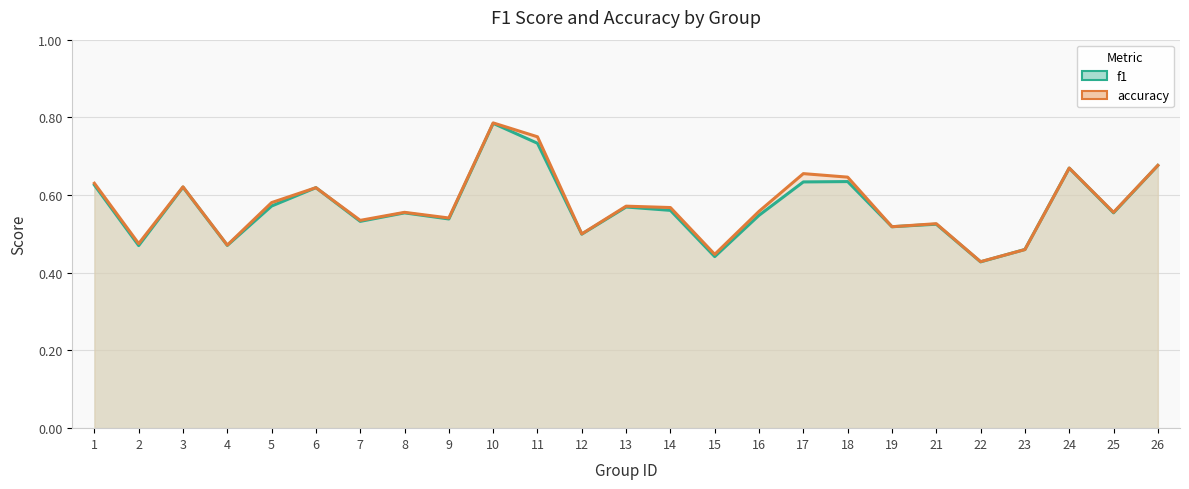

Does the chart have visible grid lines?

Yes